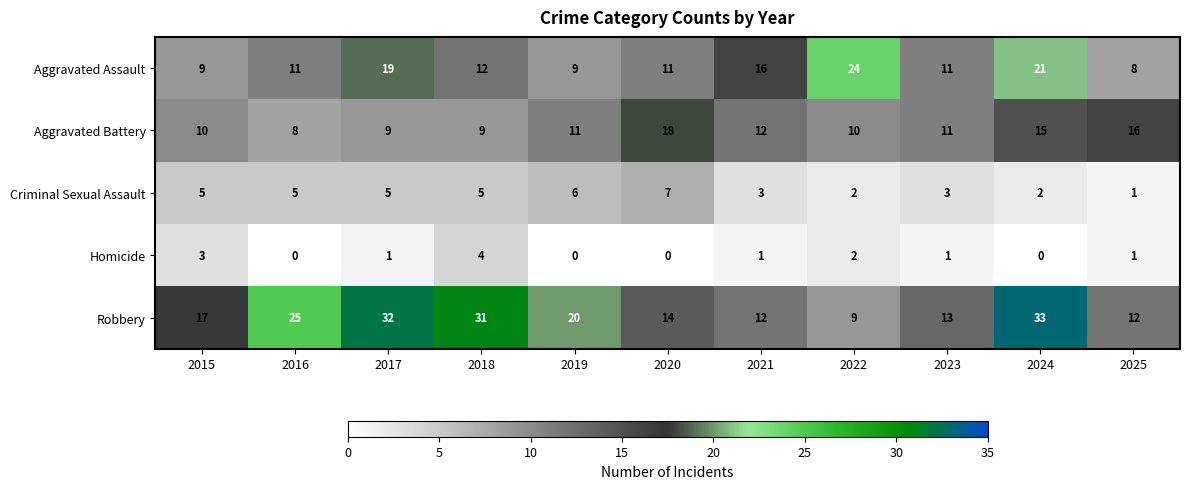

What is the difference between the maximum and minimum values in the Robbery series?

24